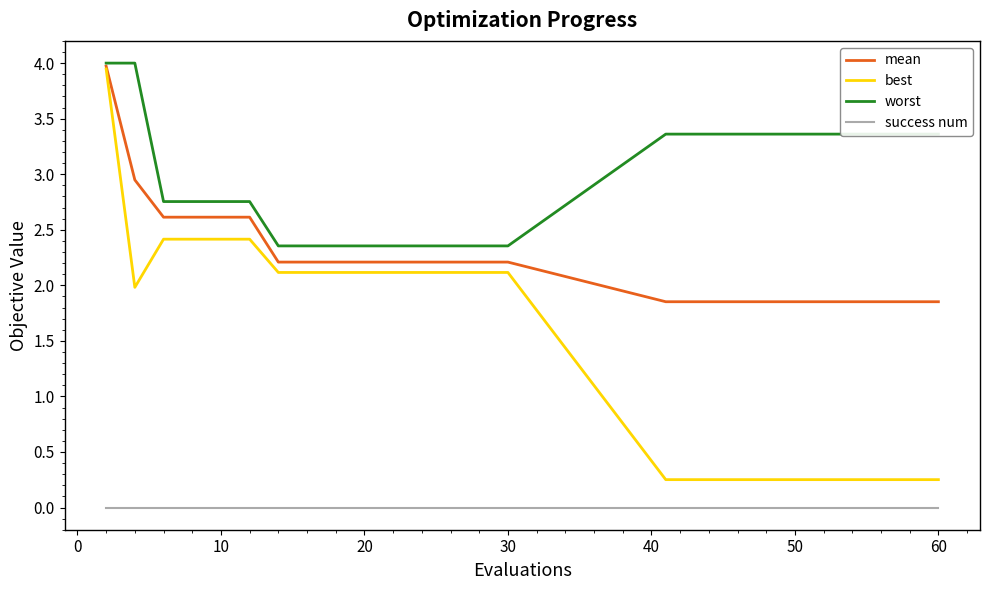

What is the difference between the maximum and minimum values in the mean series?

2.1